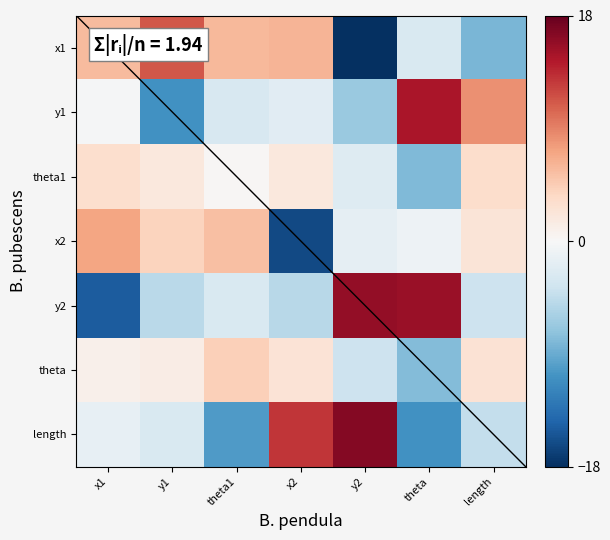

Which category has the lowest value across all series?

y2